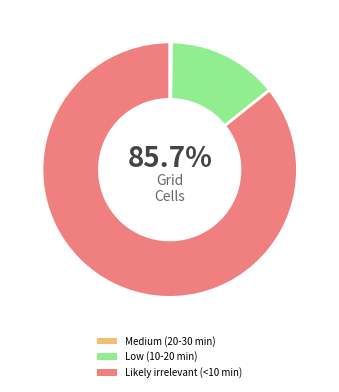

Count the number of slices in the pie.

2